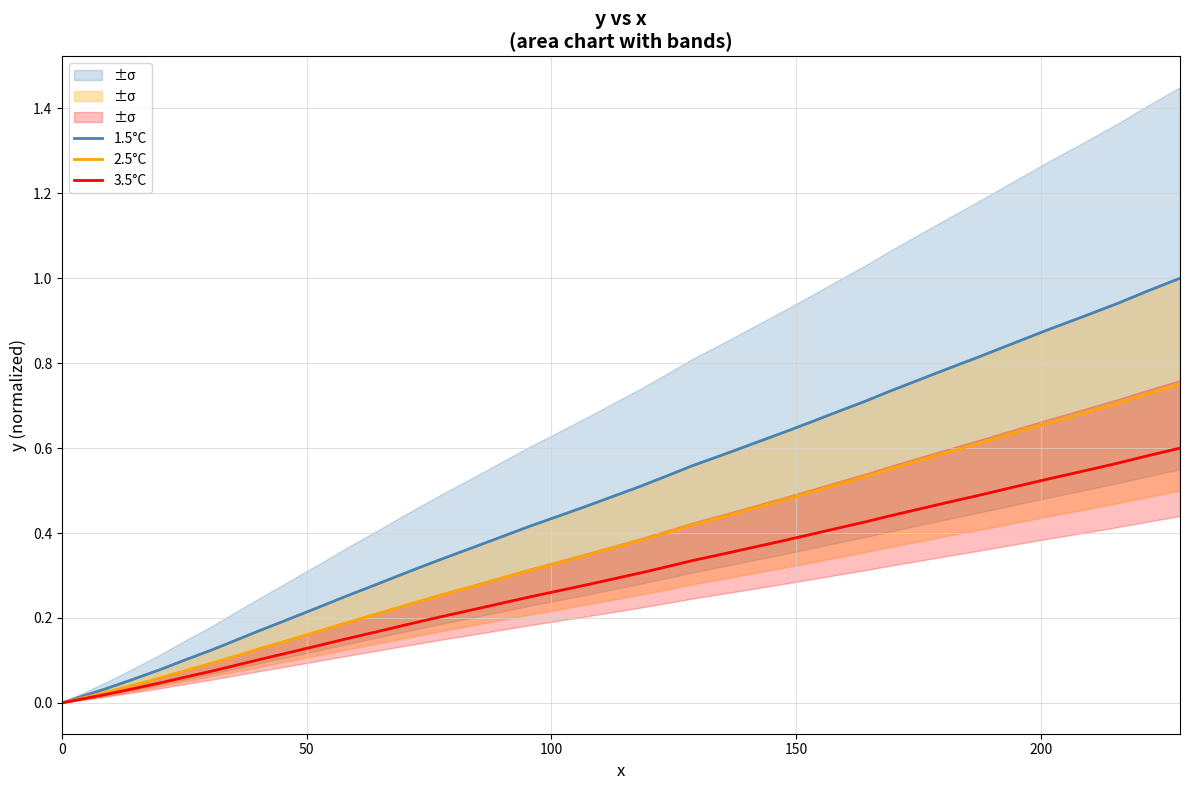

What are all the series names shown in the legend?

1.5°C, 2.5°C, 3.5°C